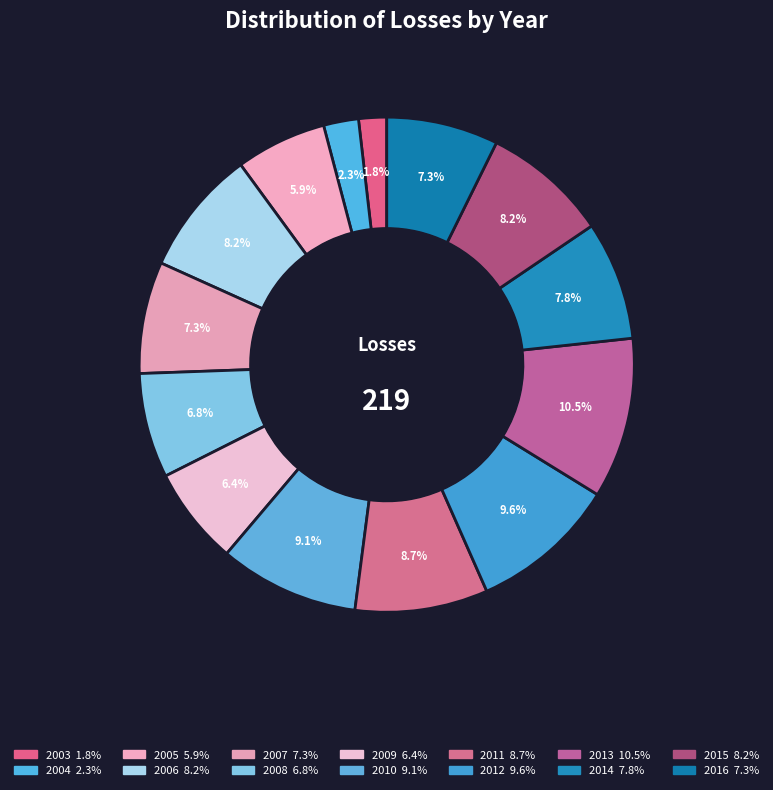

How many segments does this pie chart have?

14